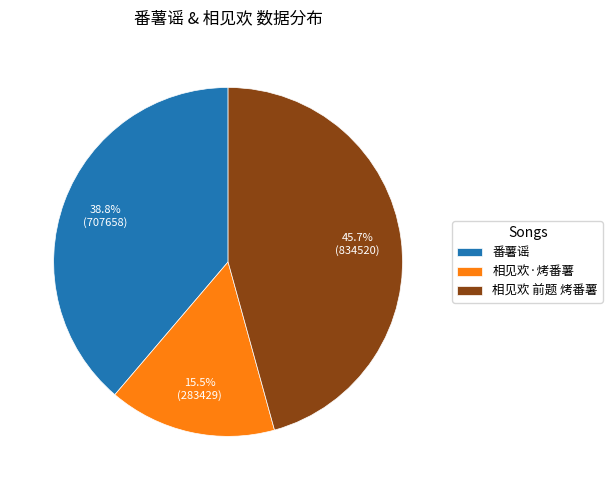

To the nearest percent, what is the difference between the 相见欢 前题 烤番薯 and 番薯谣 slice percentages?

7%